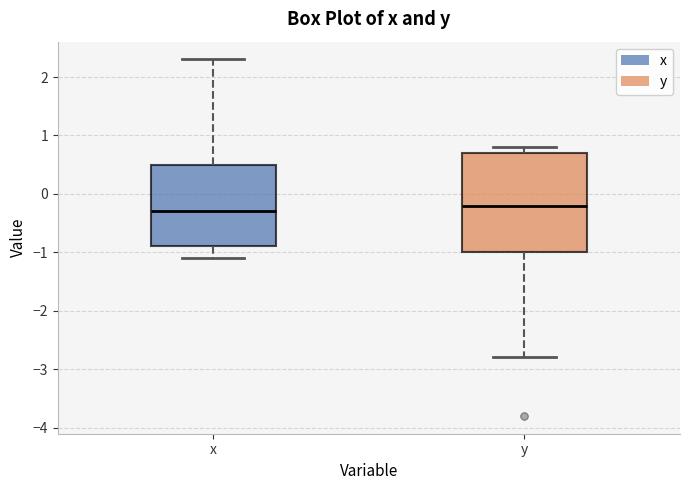

Where does the upper whisker of the box for y end on the y-axis? The values are not printed on the chart, so give them approximately, as read against the axis.

0.8